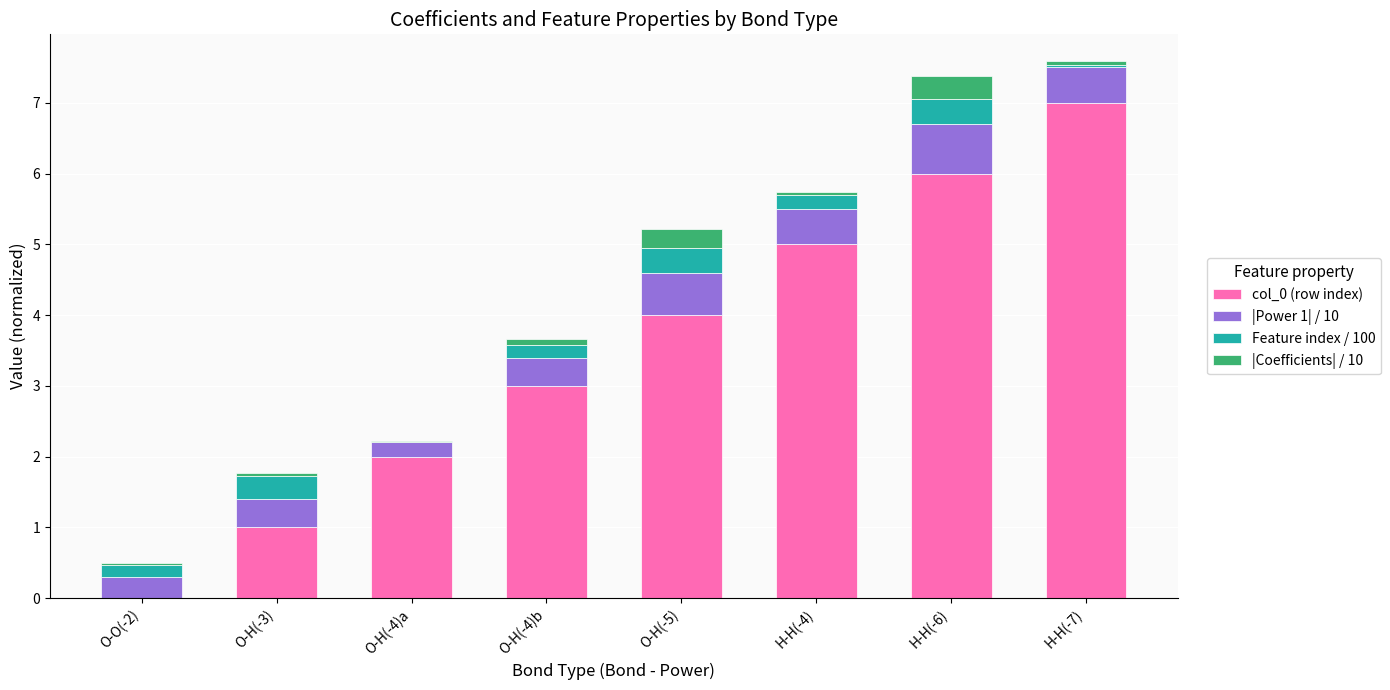

At which label does col_0 (row index) reach its peak?

H-H(-7)